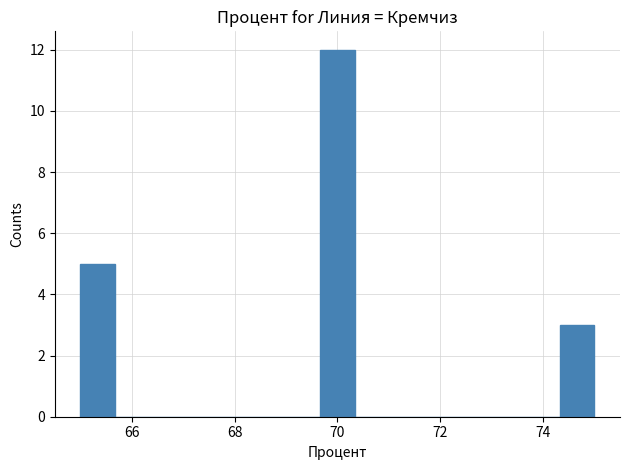

Around what value on the x-axis is the tallest bar? Give the approximate position of its centre, as read against the axis.

70.0